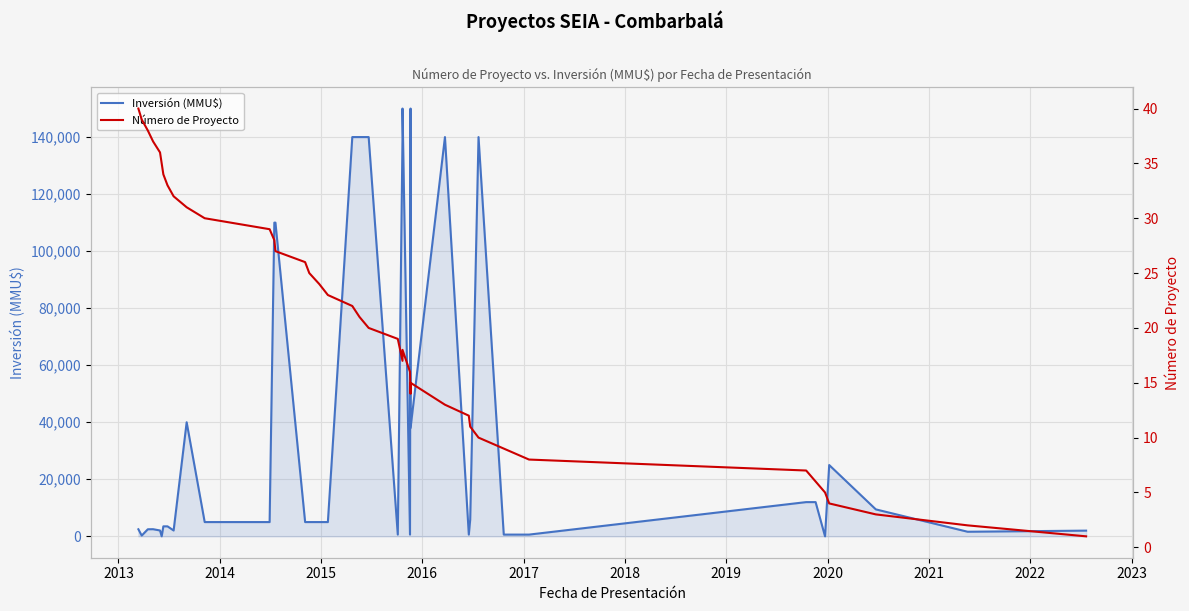

What is the highest value of the Inversión (MMU$) series?

150000